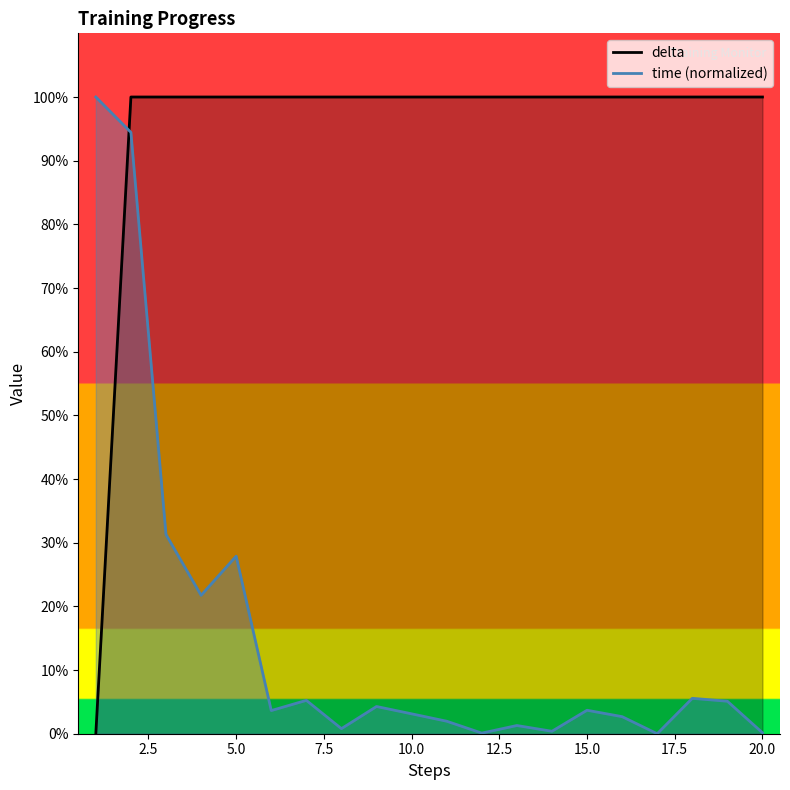

True or false: delta and time (normalized) intersect in this chart.

True